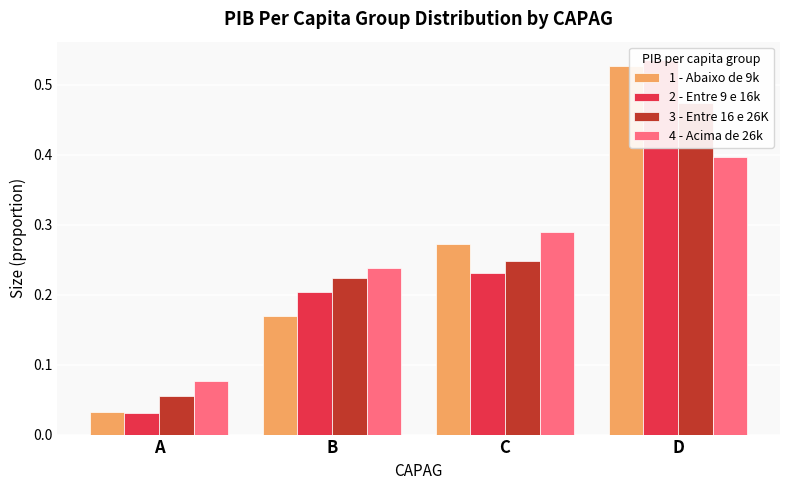

Reading left to right, list all the values displayed in this chart.

1 - Abaixo de 9k: 0.0	0.2	0.3	0.5
2 - Entre 9 e 16k: 0.0	0.2	0.2	0.5
3 - Entre 16 e 26K: 0.1	0.2	0.2	0.5
4 - Acima de 26k: 0.1	0.2	0.3	0.4